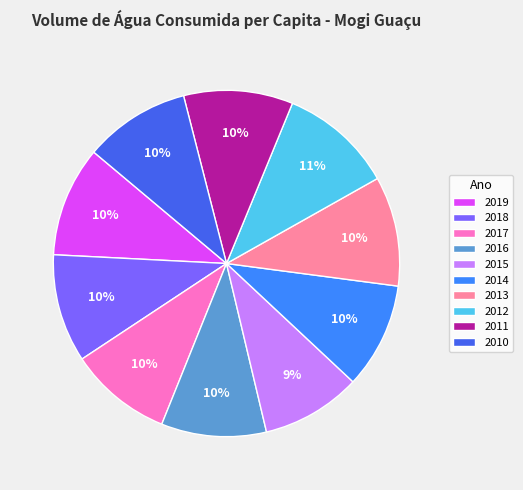

What is the ratio of the value at 2010 to the value at 2012?

0.9